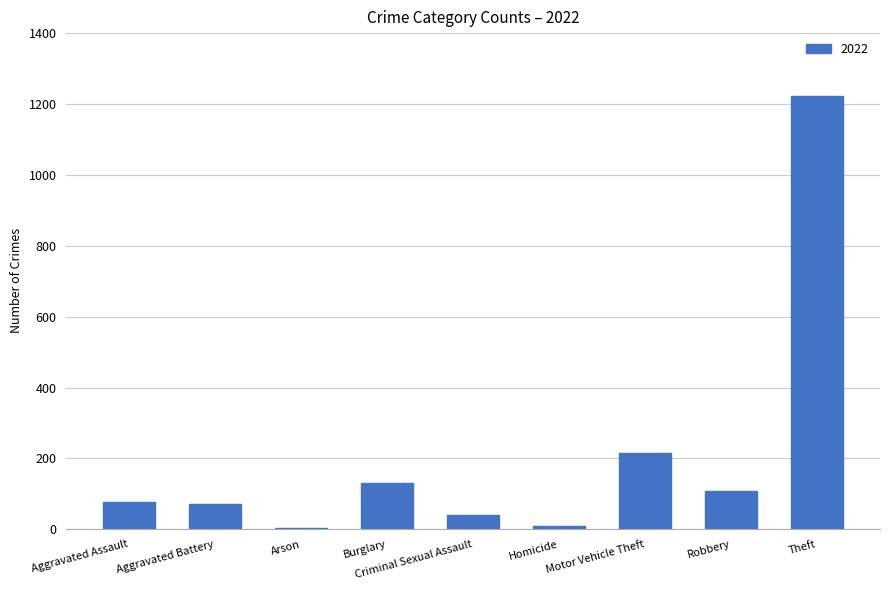

The chart shows a value of 131 at Burglary. True or false?

True